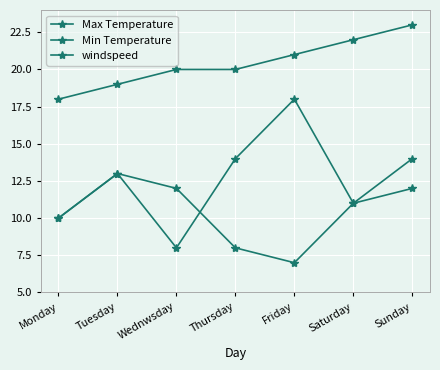

Read the Min Temperature value at Friday.

7